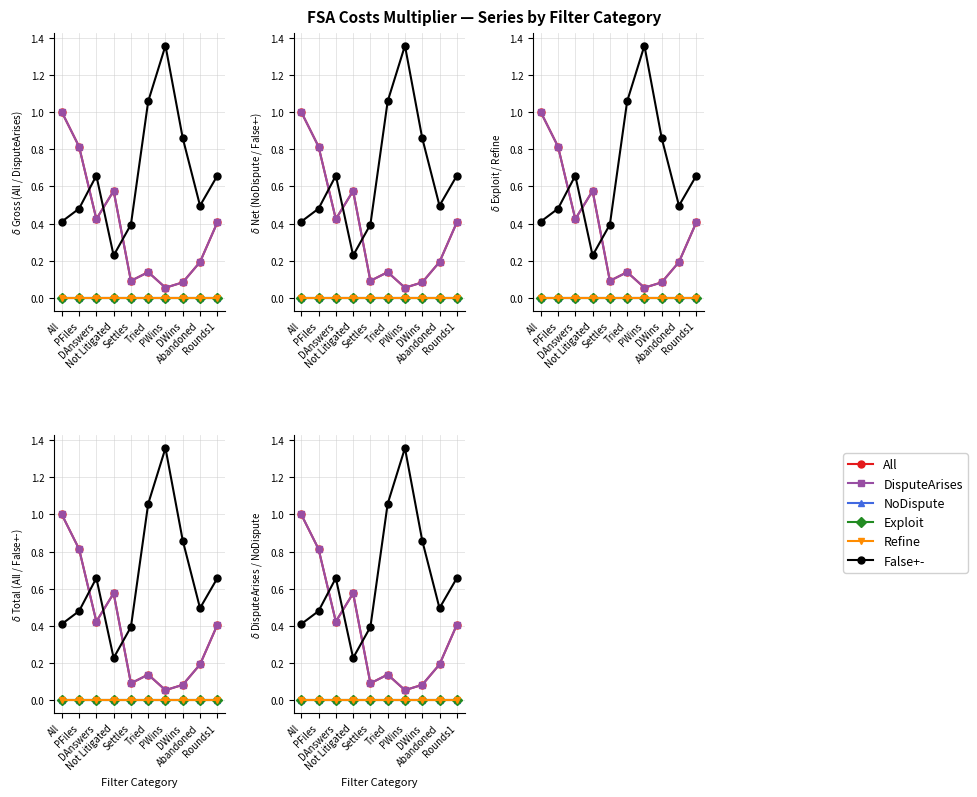

At which category is the sum across all series the highest?

All